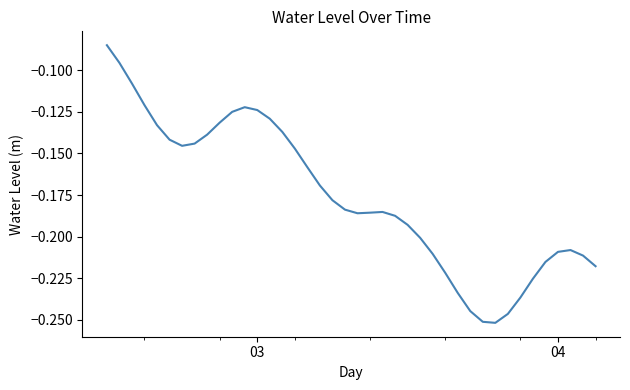

What is the difference between the maximum and second lowest values?

0.2